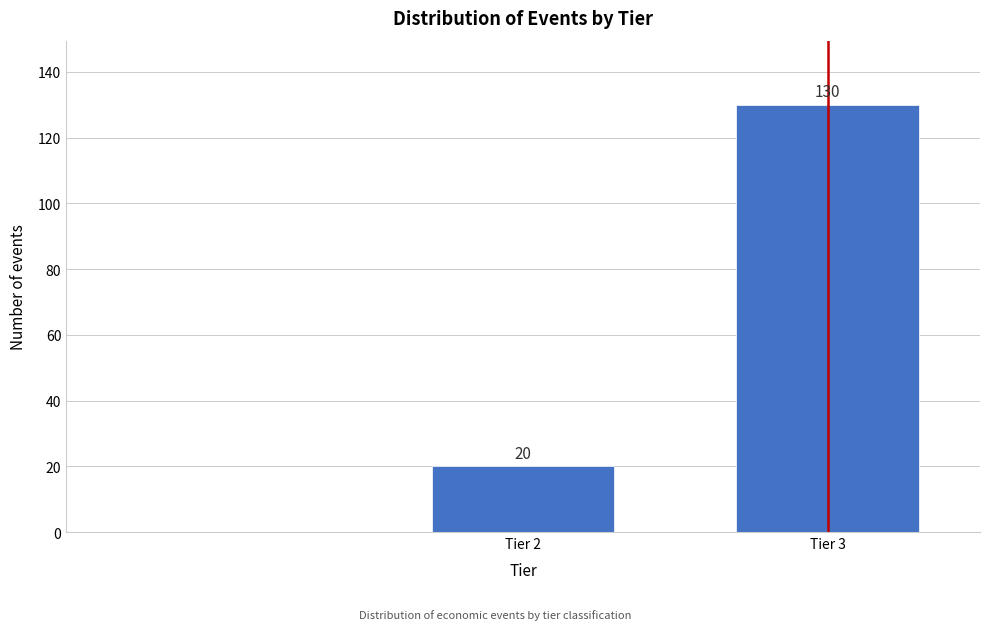

Reading left to right, list all the values displayed in this chart.

20	130